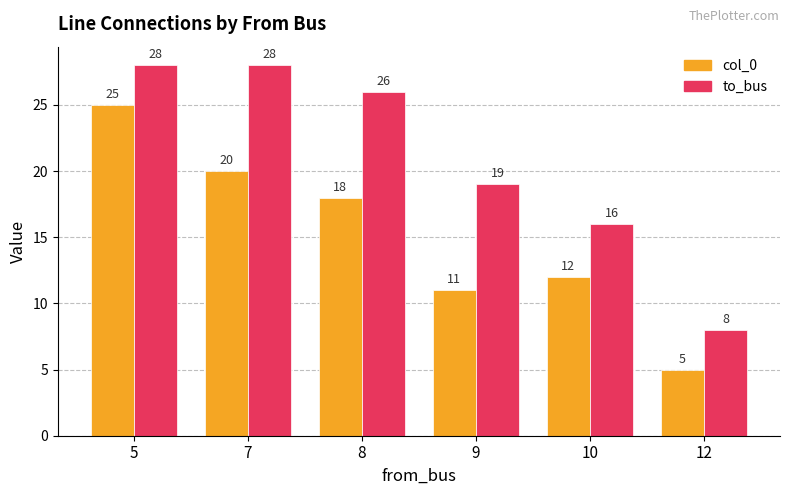

Which category has the lowest value across all series?

12